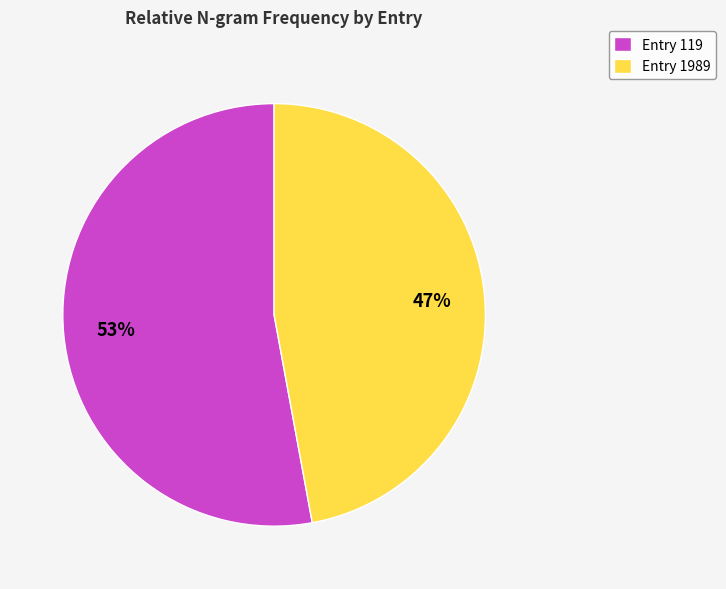

Is it true that Entry 1989 is 36% of the pie?

False